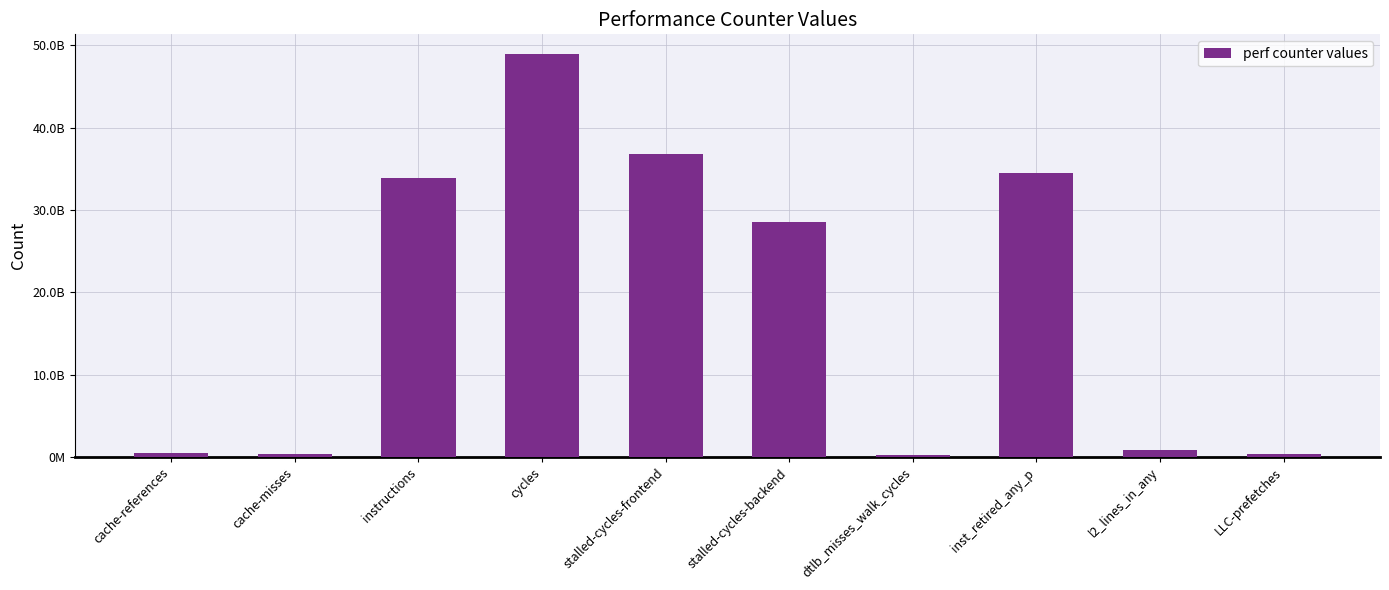

What is the difference between the second highest and second lowest values?

36461910938